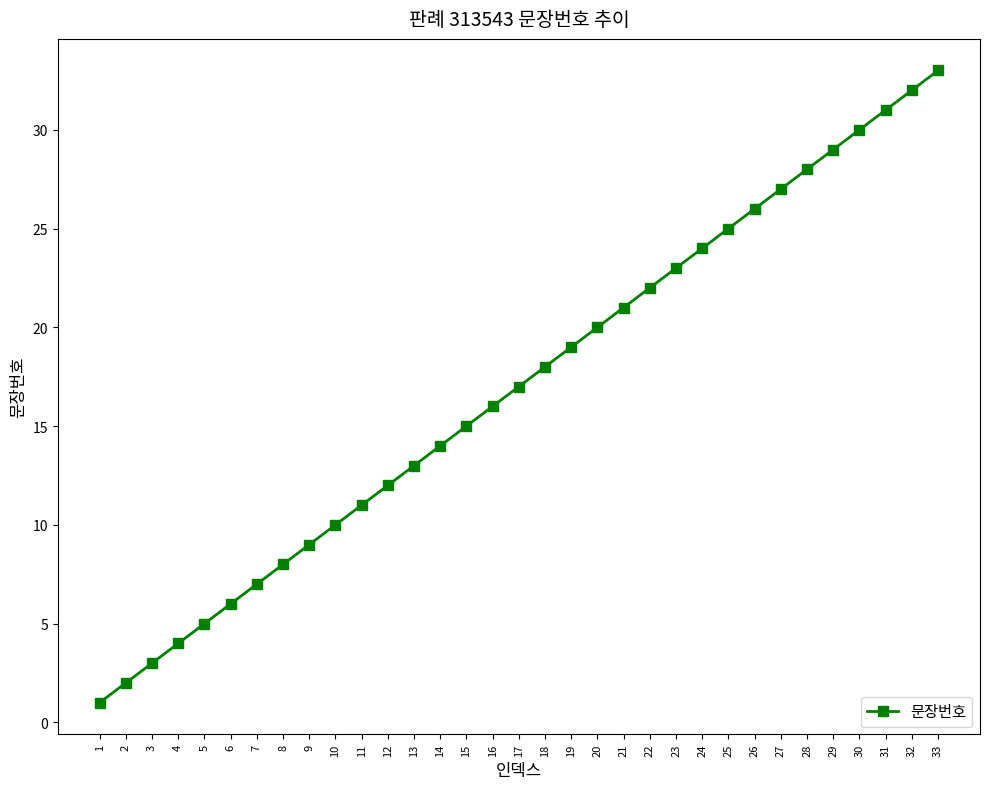

Which category has the highest value across all series?

33